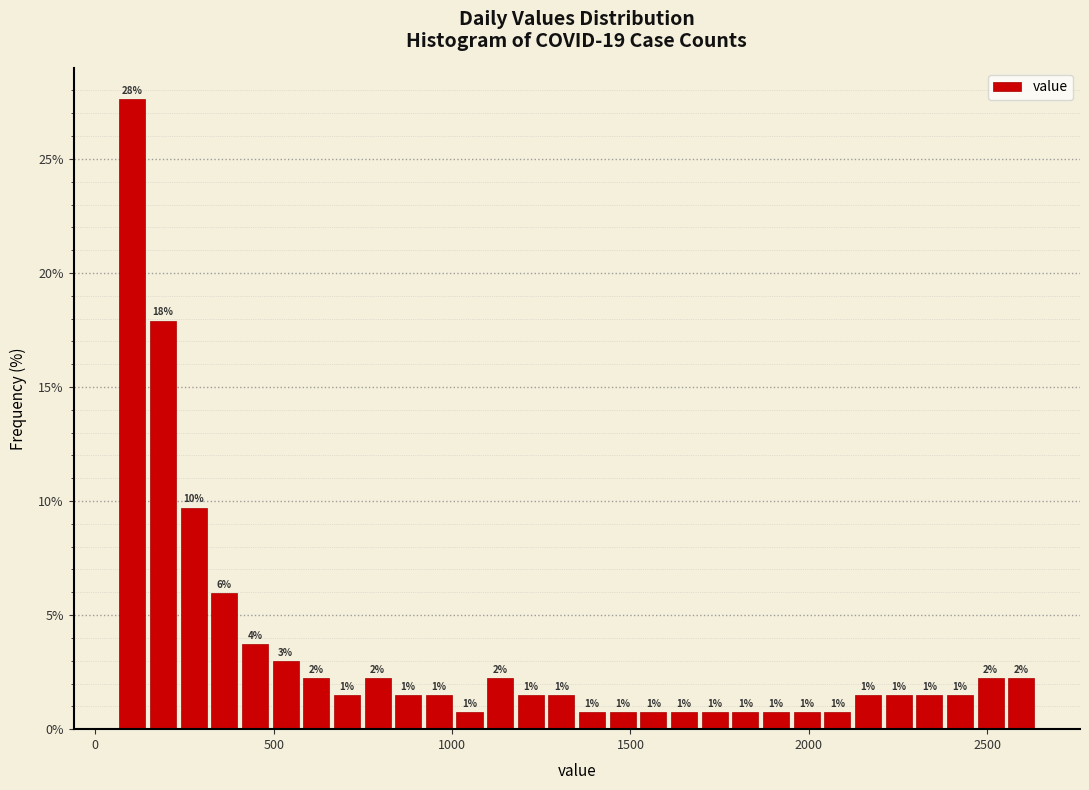

Around what value on the x-axis is the tallest bar? Give the approximate position of its centre, as read against the axis.

100